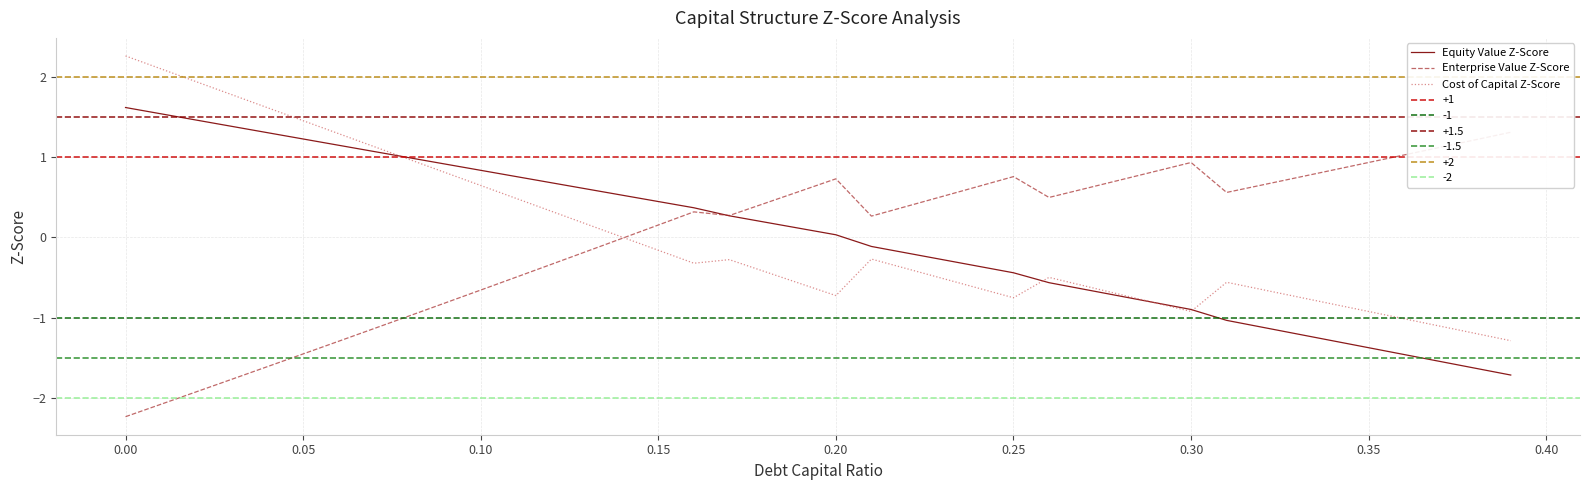

What is the difference between the maximum and second lowest values in the Cost of Capital Z-Score series?

3.5